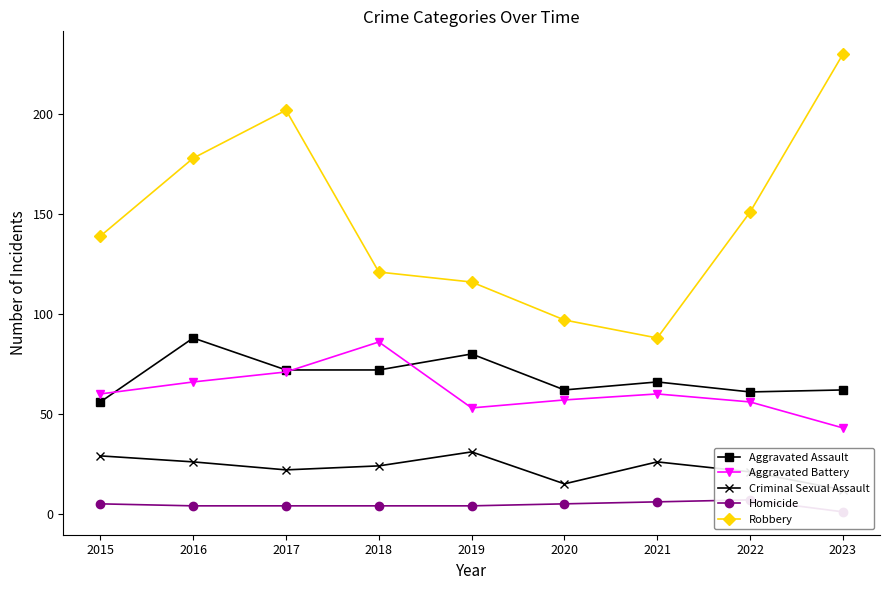

True or false: Aggravated Battery and Robbery cross at least once.

False